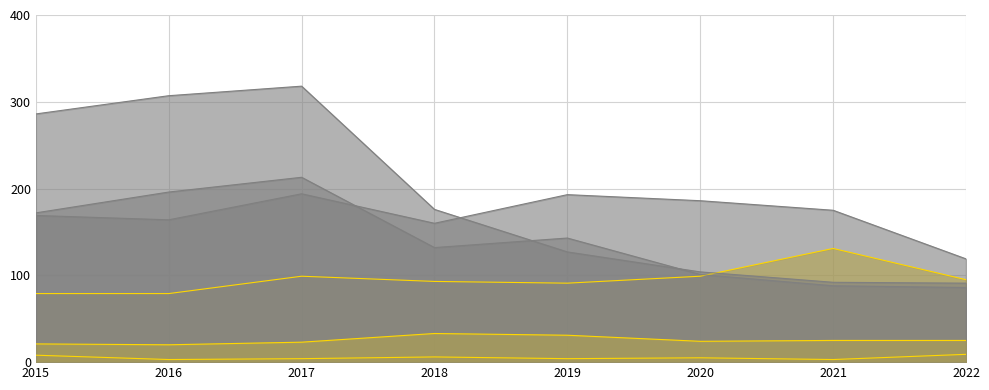

Between 2020 and 2021, which is larger?

2021